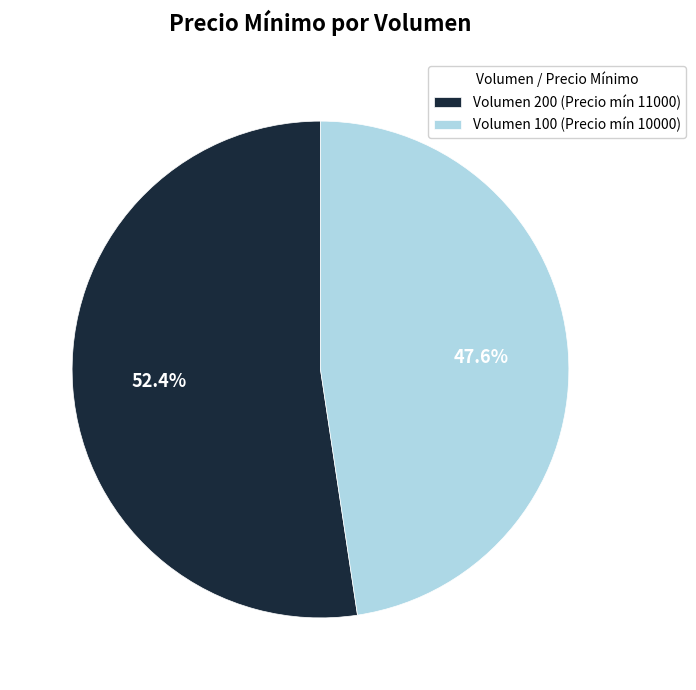

Between Volumen 100 (Precio mín 10000) and Volumen 200 (Precio mín 11000), which is larger?

Volumen 200 (Precio mín 11000)